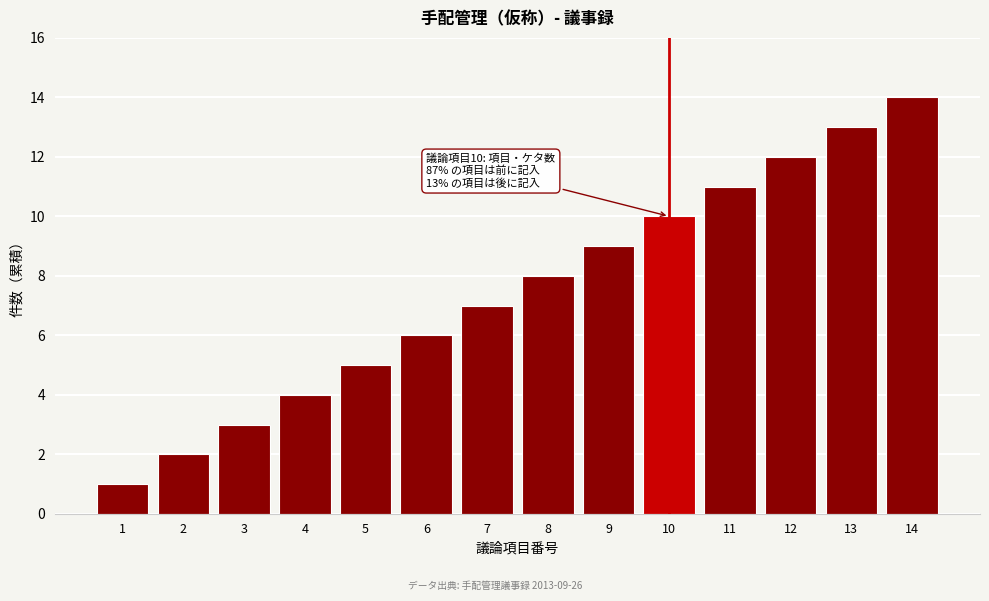

At which category does the chart reach its peak across all series?

14